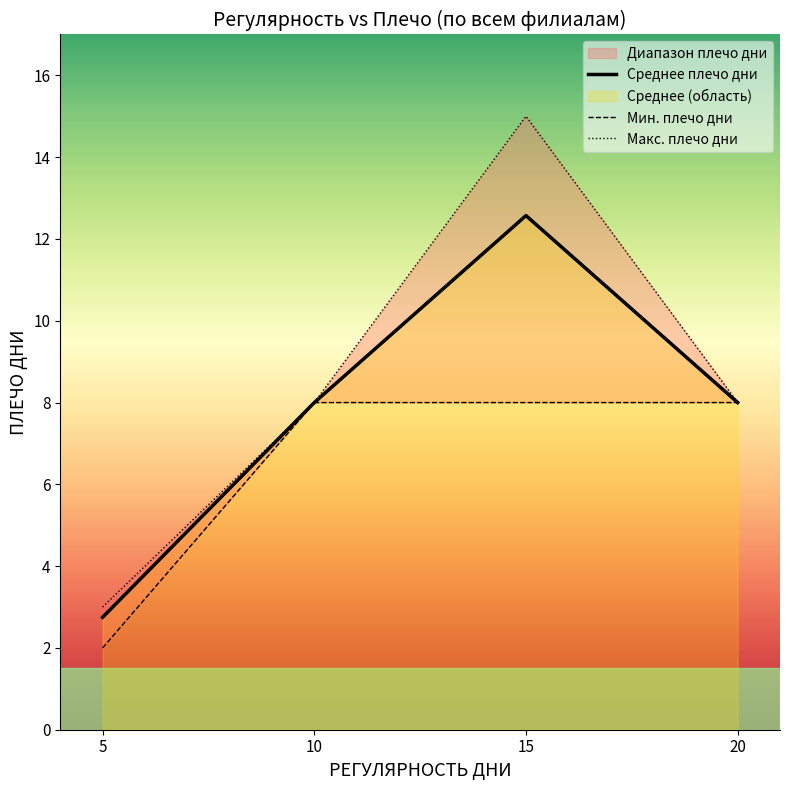

Count the Макс. плечо дни values in the range 8 to 15.

3